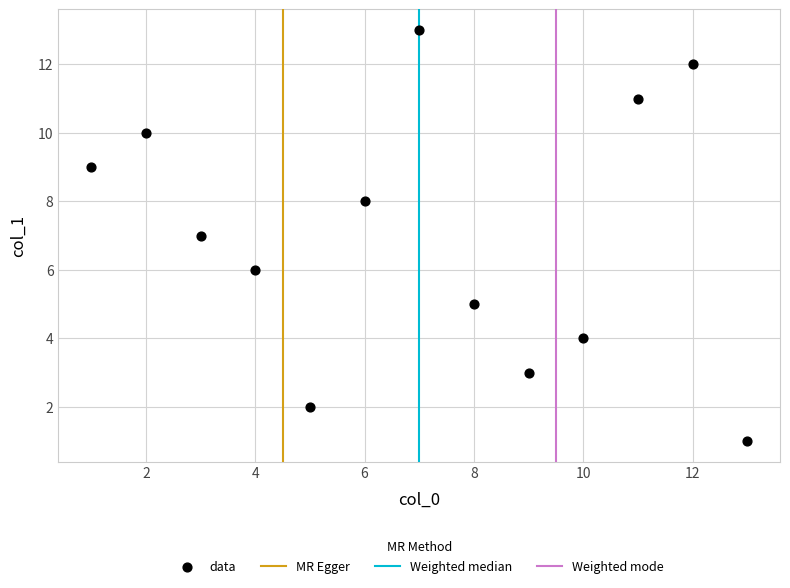

What is the range of Y values (max minus min)?

12